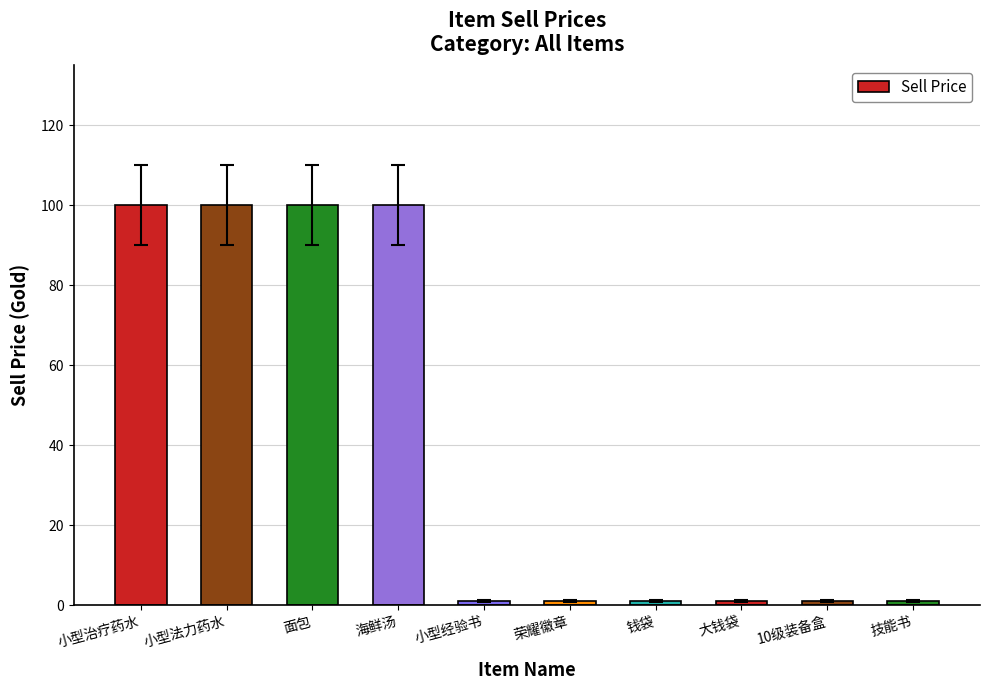

Is it true that the value at 面包 is 46?

False